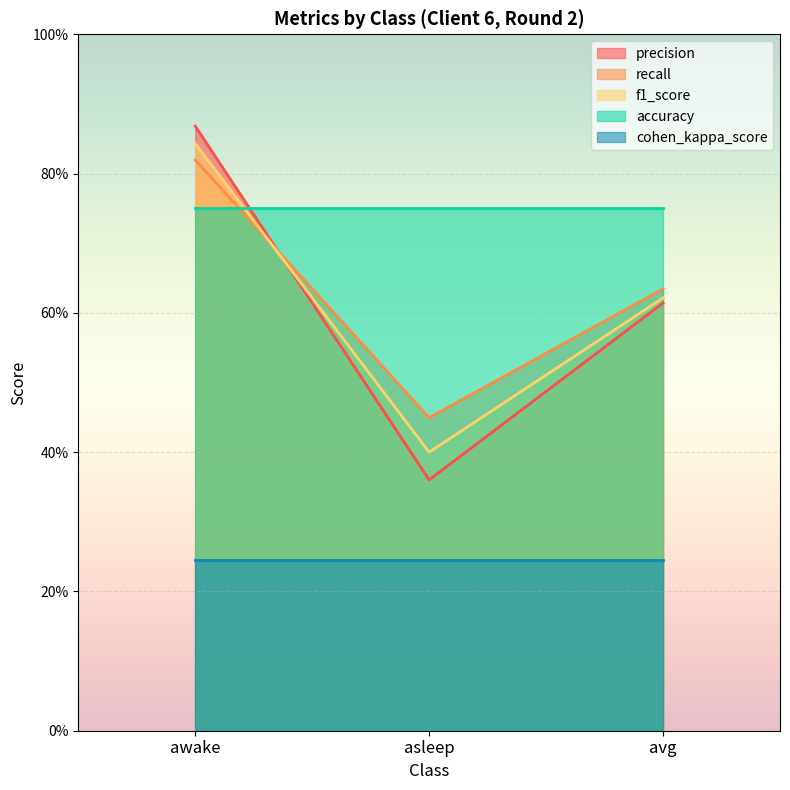

What are all the series names shown in the legend?

precision, recall, f1_score, accuracy, cohen_kappa_score